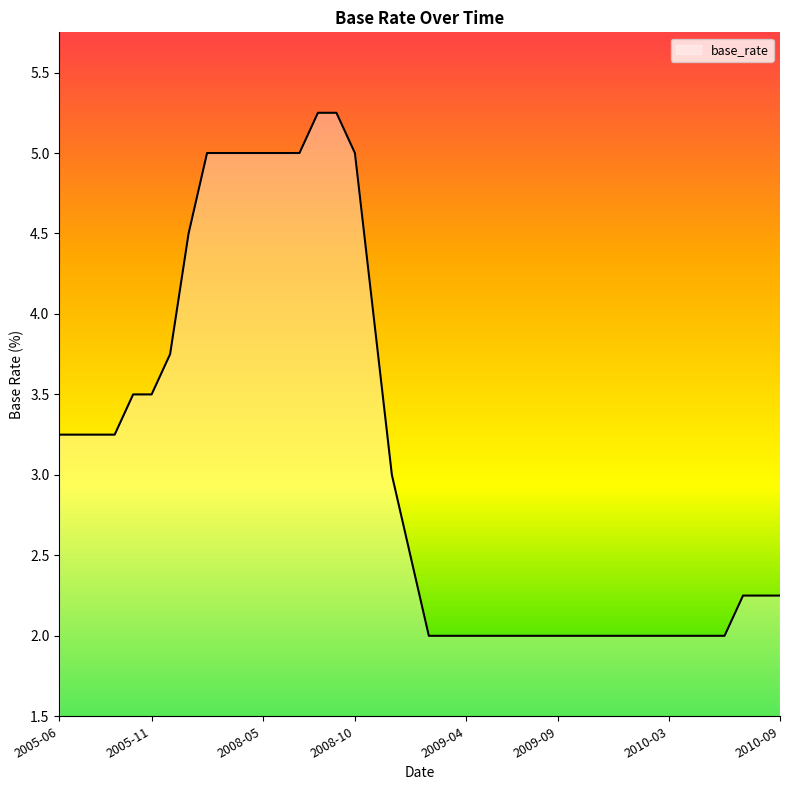

What is the minimum value shown in the chart?

2.0